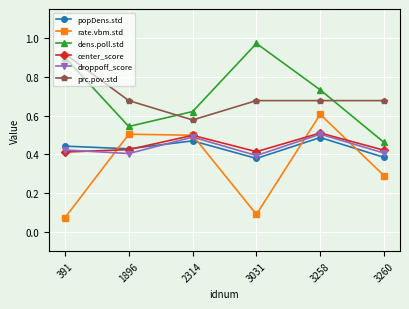

What is the total value across all series at 2314?

3.2